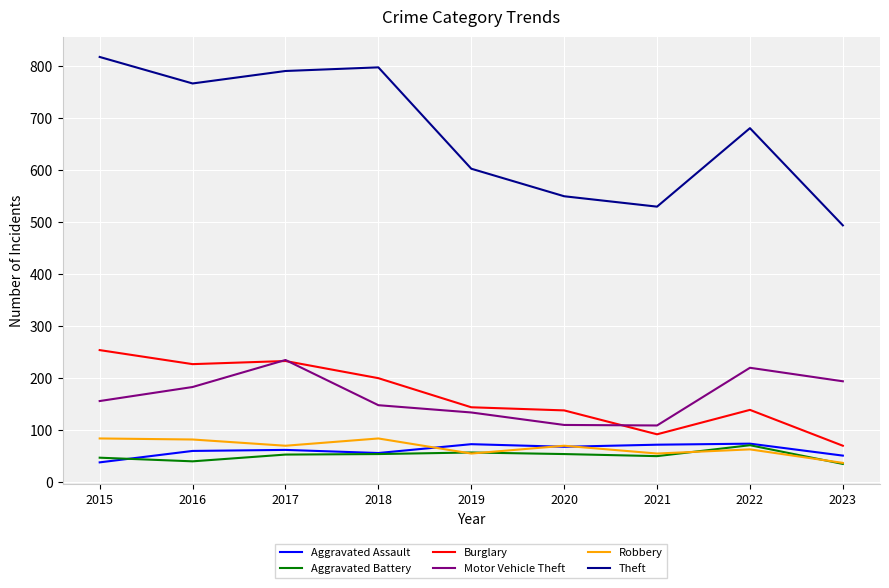

Is it true that Burglary equals 235 at 2020?

False